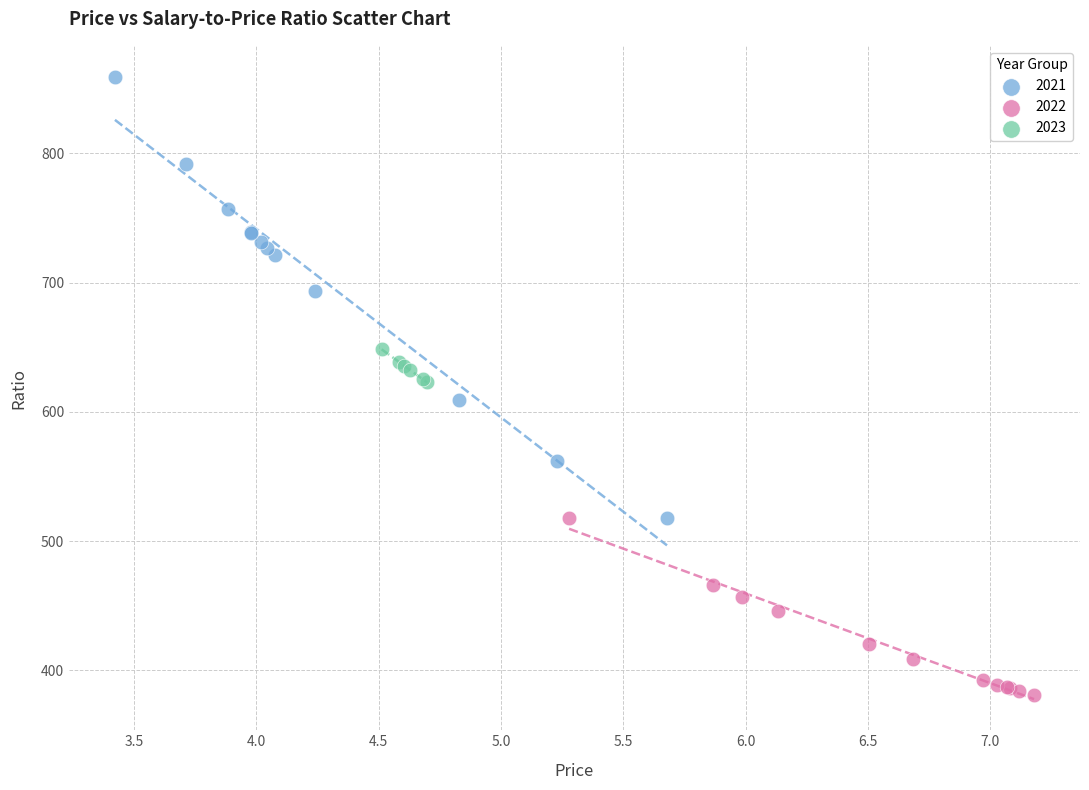

Which series has the largest Y range (max minus min)?

2021